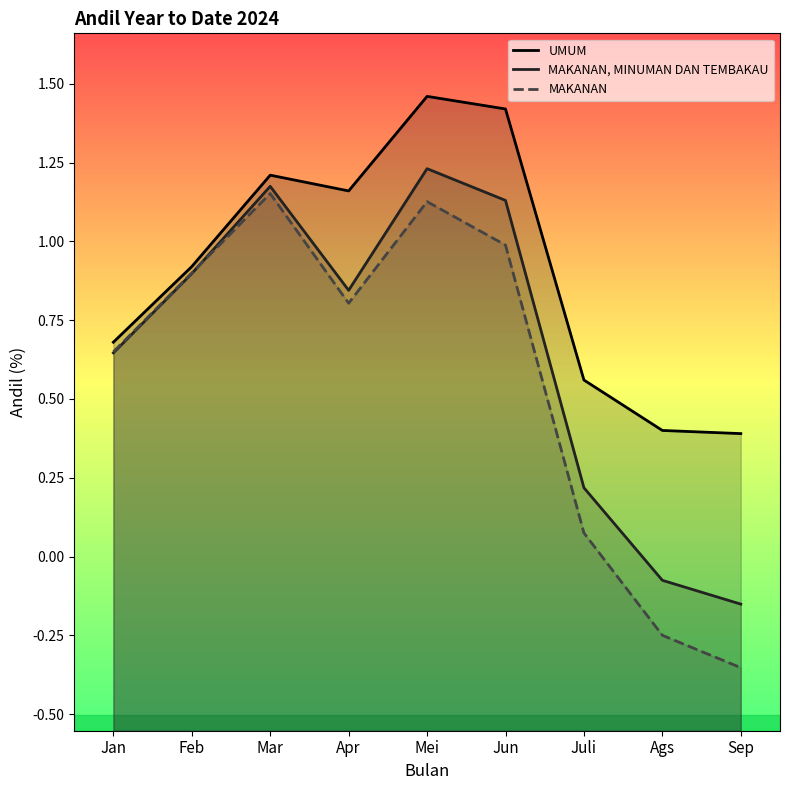

At how many categories does at least one series exceed 0?

9